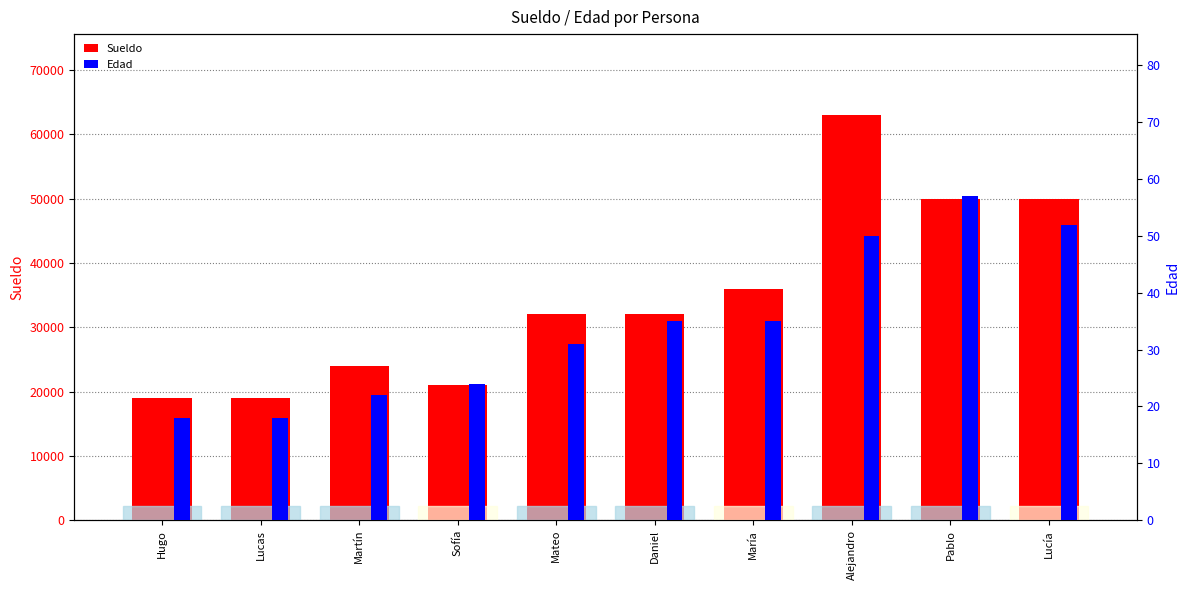

Which series has the largest total across all categories?

Sueldo